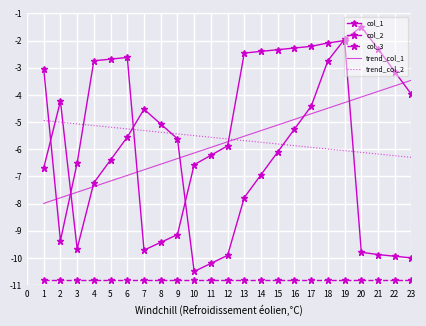

At how many categories does at least one series exceed -5?

17